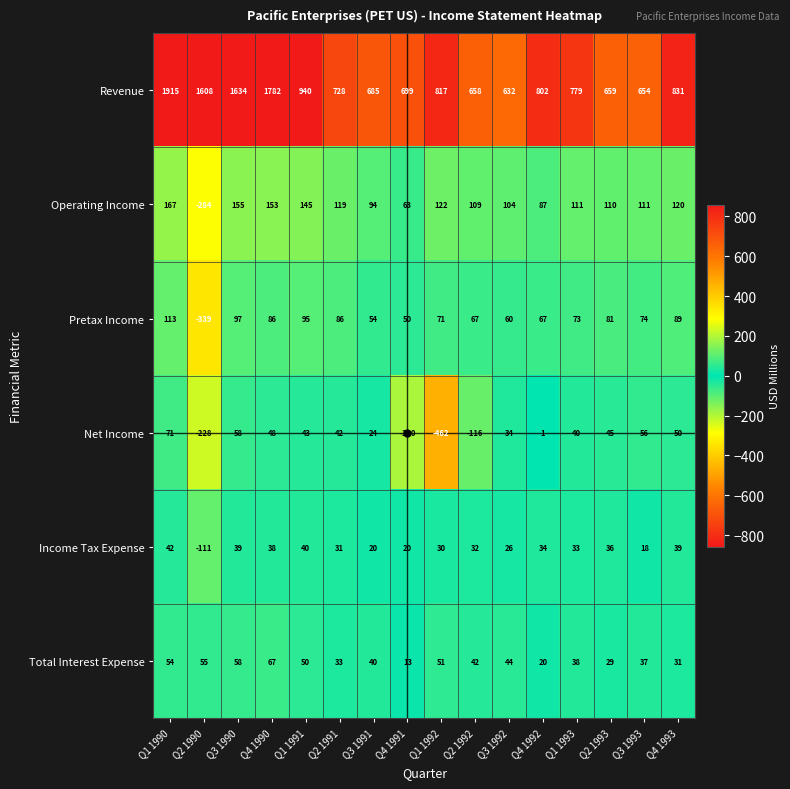

At which label is Operating Income closest to -58?

Q4 1991